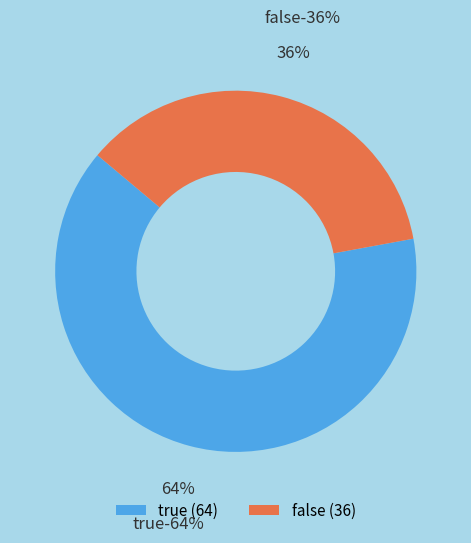

Rank the categories by value from highest to lowest.

true, false